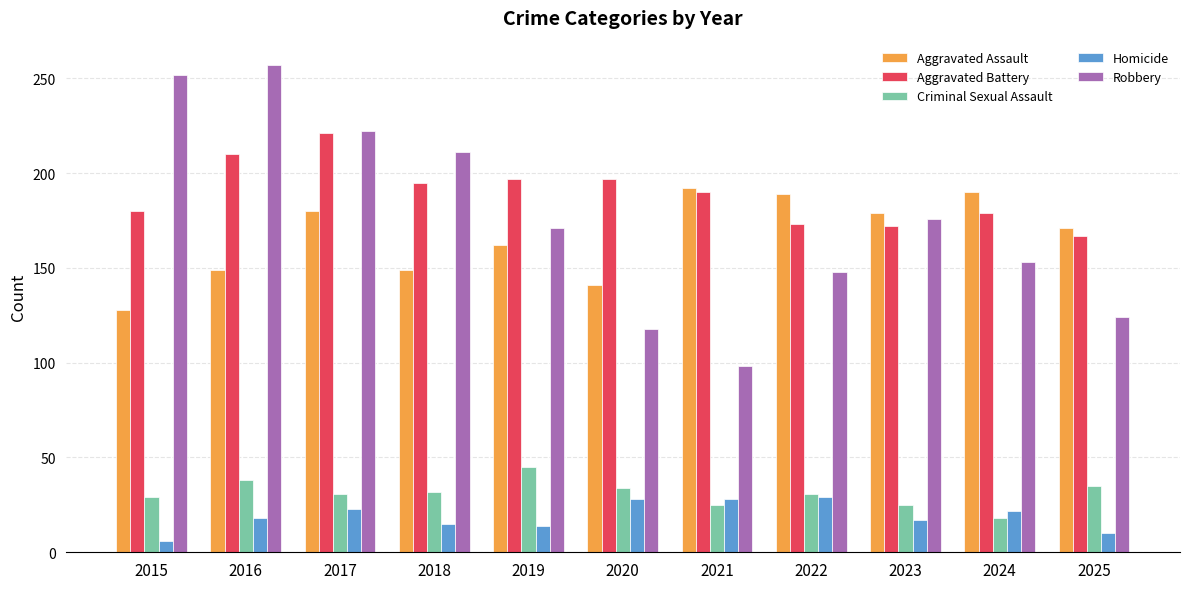

Which series changed the most between 2020 and 2023?

Robbery